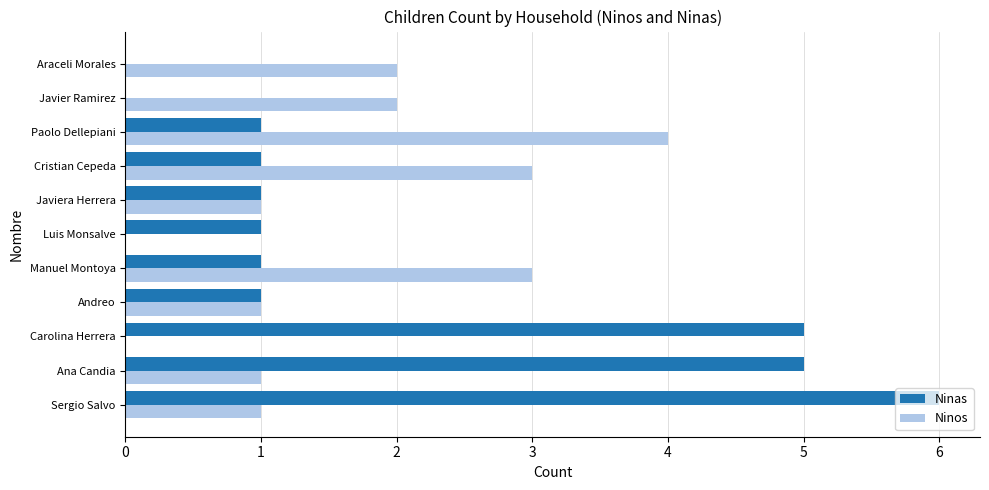

Which series changed the most between Sergio Salvo and Araceli Morales?

Ninas